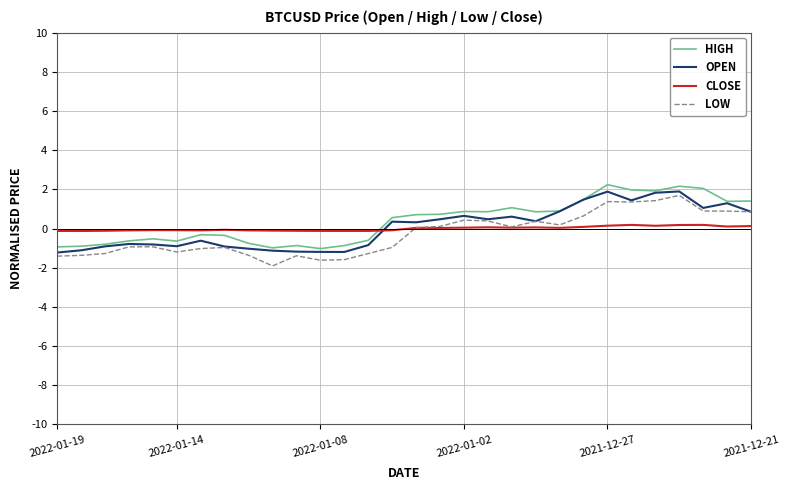

How many lines are shown in the chart?

4